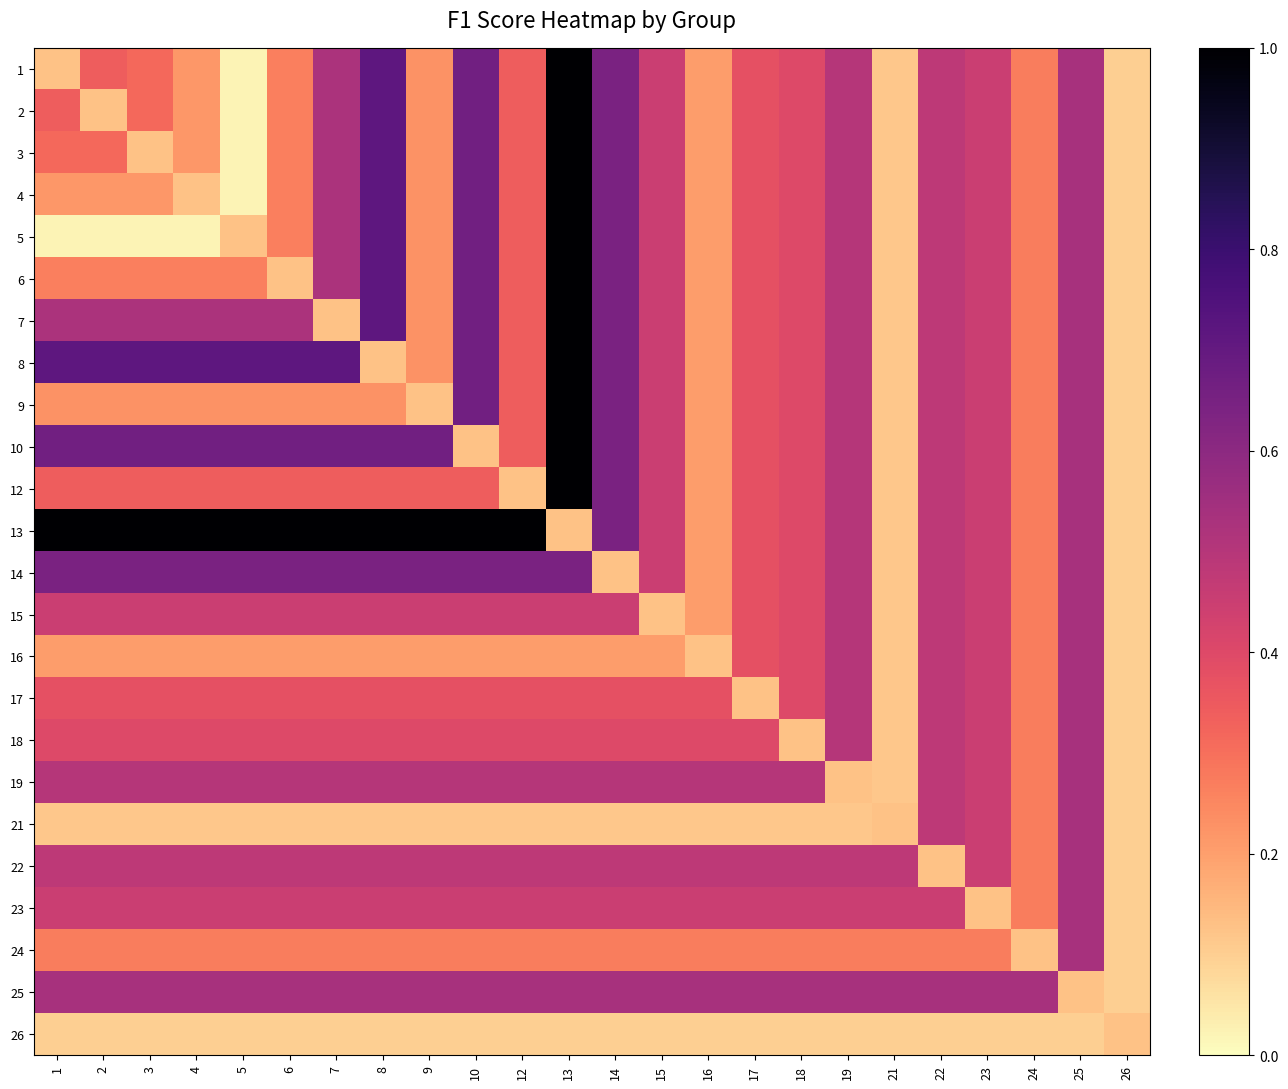

Reading left to right, transcribe all the data shown in this chart.

1: 1=0.1	2=0.3	3=0.3	4=0.2	5=0.0	6=0.3	7=0.5	8=0.7	9=0.2	10=0.7	12=0.3	13=1.0	14=0.6	15=0.5	16=0.2	17=0.4	18=0.4	19=0.5	21=0.1	22=0.5	23=0.5	24=0.3	25=0.5	26=0.1
2: 1=0.3	2=0.1	3=0.3	4=0.2	5=0.0	6=0.3	7=0.5	8=0.7	9=0.2	10=0.7	12=0.3	13=1.0	14=0.6	15=0.5	16=0.2	17=0.4	18=0.4	19=0.5	21=0.1	22=0.5	23=0.5	24=0.3	25=0.5	26=0.1
3: 1=0.3	2=0.3	3=0.1	4=0.2	5=0.0	6=0.3	7=0.5	8=0.7	9=0.2	10=0.7	12=0.3	13=1.0	14=0.6	15=0.5	16=0.2	17=0.4	18=0.4	19=0.5	21=0.1	22=0.5	23=0.5	24=0.3	25=0.5	26=0.1
4: 1=0.2	2=0.2	3=0.2	4=0.1	5=0.0	6=0.3	7=0.5	8=0.7	9=0.2	10=0.7	12=0.3	13=1.0	14=0.6	15=0.5	16=0.2	17=0.4	18=0.4	19=0.5	21=0.1	22=0.5	23=0.5	24=0.3	25=0.5	26=0.1
5: 1=0.0	2=0.0	3=0.0	4=0.0	5=0.1	6=0.3	7=0.5	8=0.7	9=0.2	10=0.7	12=0.3	13=1.0	14=0.6	15=0.5	16=0.2	17=0.4	18=0.4	19=0.5	21=0.1	22=0.5	23=0.5	24=0.3	25=0.5	26=0.1
6: 1=0.3	2=0.3	3=0.3	4=0.3	5=0.3	6=0.1	7=0.5	8=0.7	9=0.2	10=0.7	12=0.3	13=1.0	14=0.6	15=0.5	16=0.2	17=0.4	18=0.4	19=0.5	21=0.1	22=0.5	23=0.5	24=0.3	25=0.5	26=0.1
7: 1=0.5	2=0.5	3=0.5	4=0.5	5=0.5	6=0.5	7=0.1	8=0.7	9=0.2	10=0.7	12=0.3	13=1.0	14=0.6	15=0.5	16=0.2	17=0.4	18=0.4	19=0.5	21=0.1	22=0.5	23=0.5	24=0.3	25=0.5	26=0.1
8: 1=0.7	2=0.7	3=0.7	4=0.7	5=0.7	6=0.7	7=0.7	8=0.1	9=0.2	10=0.7	12=0.3	13=1.0	14=0.6	15=0.5	16=0.2	17=0.4	18=0.4	19=0.5	21=0.1	22=0.5	23=0.5	24=0.3	25=0.5	26=0.1
9: 1=0.2	2=0.2	3=0.2	4=0.2	5=0.2	6=0.2	7=0.2	8=0.2	9=0.1	10=0.7	12=0.3	13=1.0	14=0.6	15=0.5	16=0.2	17=0.4	18=0.4	19=0.5	21=0.1	22=0.5	23=0.5	24=0.3	25=0.5	26=0.1
10: 1=0.7	2=0.7	3=0.7	4=0.7	5=0.7	6=0.7	7=0.7	8=0.7	9=0.7	10=0.1	12=0.3	13=1.0	14=0.6	15=0.5	16=0.2	17=0.4	18=0.4	19=0.5	21=0.1	22=0.5	23=0.5	24=0.3	25=0.5	26=0.1
12: 1=0.3	2=0.3	3=0.3	4=0.3	5=0.3	6=0.3	7=0.3	8=0.3	9=0.3	10=0.3	12=0.1	13=1.0	14=0.6	15=0.5	16=0.2	17=0.4	18=0.4	19=0.5	21=0.1	22=0.5	23=0.5	24=0.3	25=0.5	26=0.1
13: 1=1.0	2=1.0	3=1.0	4=1.0	5=1.0	6=1.0	7=1.0	8=1.0	9=1.0	10=1.0	12=1.0	13=0.1	14=0.6	15=0.5	16=0.2	17=0.4	18=0.4	19=0.5	21=0.1	22=0.5	23=0.5	24=0.3	25=0.5	26=0.1
14: 1=0.6	2=0.6	3=0.6	4=0.6	5=0.6	6=0.6	7=0.6	8=0.6	9=0.6	10=0.6	12=0.6	13=0.6	14=0.1	15=0.5	16=0.2	17=0.4	18=0.4	19=0.5	21=0.1	22=0.5	23=0.5	24=0.3	25=0.5	26=0.1
15: 1=0.5	2=0.5	3=0.5	4=0.5	5=0.5	6=0.5	7=0.5	8=0.5	9=0.5	10=0.5	12=0.5	13=0.5	14=0.5	15=0.1	16=0.2	17=0.4	18=0.4	19=0.5	21=0.1	22=0.5	23=0.5	24=0.3	25=0.5	26=0.1
16: 1=0.2	2=0.2	3=0.2	4=0.2	5=0.2	6=0.2	7=0.2	8=0.2	9=0.2	10=0.2	12=0.2	13=0.2	14=0.2	15=0.2	16=0.1	17=0.4	18=0.4	19=0.5	21=0.1	22=0.5	23=0.5	24=0.3	25=0.5	26=0.1
17: 1=0.4	2=0.4	3=0.4	4=0.4	5=0.4	6=0.4	7=0.4	8=0.4	9=0.4	10=0.4	12=0.4	13=0.4	14=0.4	15=0.4	16=0.4	17=0.1	18=0.4	19=0.5	21=0.1	22=0.5	23=0.5	24=0.3	25=0.5	26=0.1
18: 1=0.4	2=0.4	3=0.4	4=0.4	5=0.4	6=0.4	7=0.4	8=0.4	9=0.4	10=0.4	12=0.4	13=0.4	14=0.4	15=0.4	16=0.4	17=0.4	18=0.1	19=0.5	21=0.1	22=0.5	23=0.5	24=0.3	25=0.5	26=0.1
19: 1=0.5	2=0.5	3=0.5	4=0.5	5=0.5	6=0.5	7=0.5	8=0.5	9=0.5	10=0.5	12=0.5	13=0.5	14=0.5	15=0.5	16=0.5	17=0.5	18=0.5	19=0.1	21=0.1	22=0.5	23=0.5	24=0.3	25=0.5	26=0.1
21: 1=0.1	2=0.1	3=0.1	4=0.1	5=0.1	6=0.1	7=0.1	8=0.1	9=0.1	10=0.1	12=0.1	13=0.1	14=0.1	15=0.1	16=0.1	17=0.1	18=0.1	19=0.1	21=0.1	22=0.5	23=0.5	24=0.3	25=0.5	26=0.1
22: 1=0.5	2=0.5	3=0.5	4=0.5	5=0.5	6=0.5	7=0.5	8=0.5	9=0.5	10=0.5	12=0.5	13=0.5	14=0.5	15=0.5	16=0.5	17=0.5	18=0.5	19=0.5	21=0.5	22=0.1	23=0.5	24=0.3	25=0.5	26=0.1
23: 1=0.5	2=0.5	3=0.5	4=0.5	5=0.5	6=0.5	7=0.5	8=0.5	9=0.5	10=0.5	12=0.5	13=0.5	14=0.5	15=0.5	16=0.5	17=0.5	18=0.5	19=0.5	21=0.5	22=0.5	23=0.1	24=0.3	25=0.5	26=0.1
24: 1=0.3	2=0.3	3=0.3	4=0.3	5=0.3	6=0.3	7=0.3	8=0.3	9=0.3	10=0.3	12=0.3	13=0.3	14=0.3	15=0.3	16=0.3	17=0.3	18=0.3	19=0.3	21=0.3	22=0.3	23=0.3	24=0.1	25=0.5	26=0.1
25: 1=0.5	2=0.5	3=0.5	4=0.5	5=0.5	6=0.5	7=0.5	8=0.5	9=0.5	10=0.5	12=0.5	13=0.5	14=0.5	15=0.5	16=0.5	17=0.5	18=0.5	19=0.5	21=0.5	22=0.5	23=0.5	24=0.5	25=0.1	26=0.1
26: 1=0.1	2=0.1	3=0.1	4=0.1	5=0.1	6=0.1	7=0.1	8=0.1	9=0.1	10=0.1	12=0.1	13=0.1	14=0.1	15=0.1	16=0.1	17=0.1	18=0.1	19=0.1	21=0.1	22=0.1	23=0.1	24=0.1	25=0.1	26=0.1